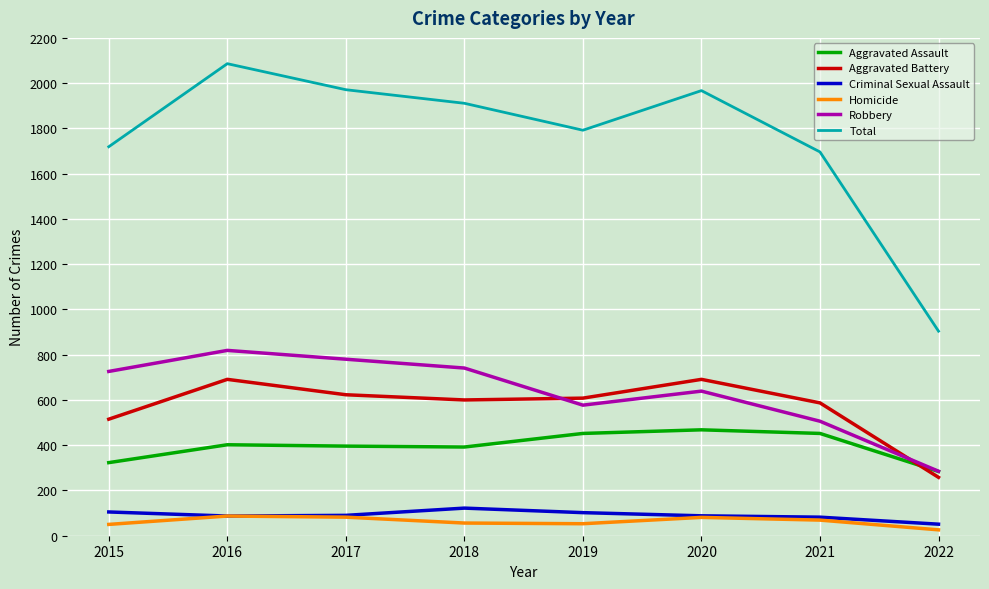

What is the total value across all series at 2021?

3392